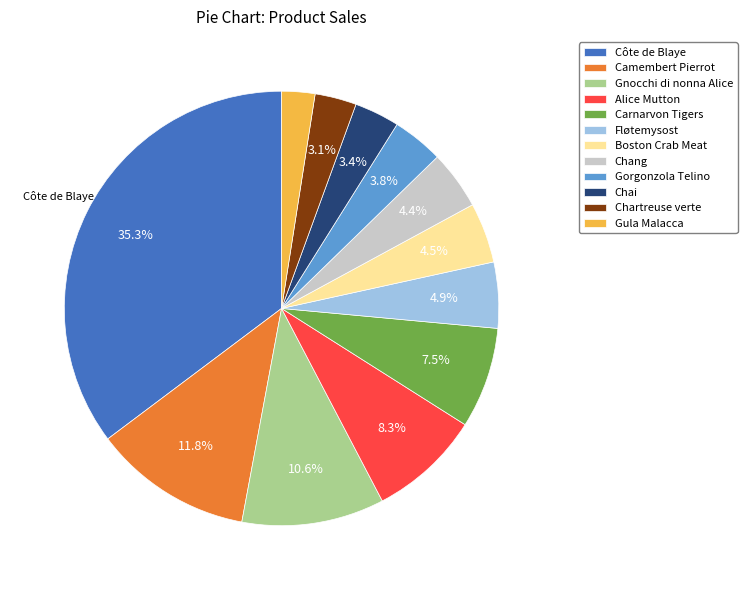

Which slice is the largest?

Côte de Blaye